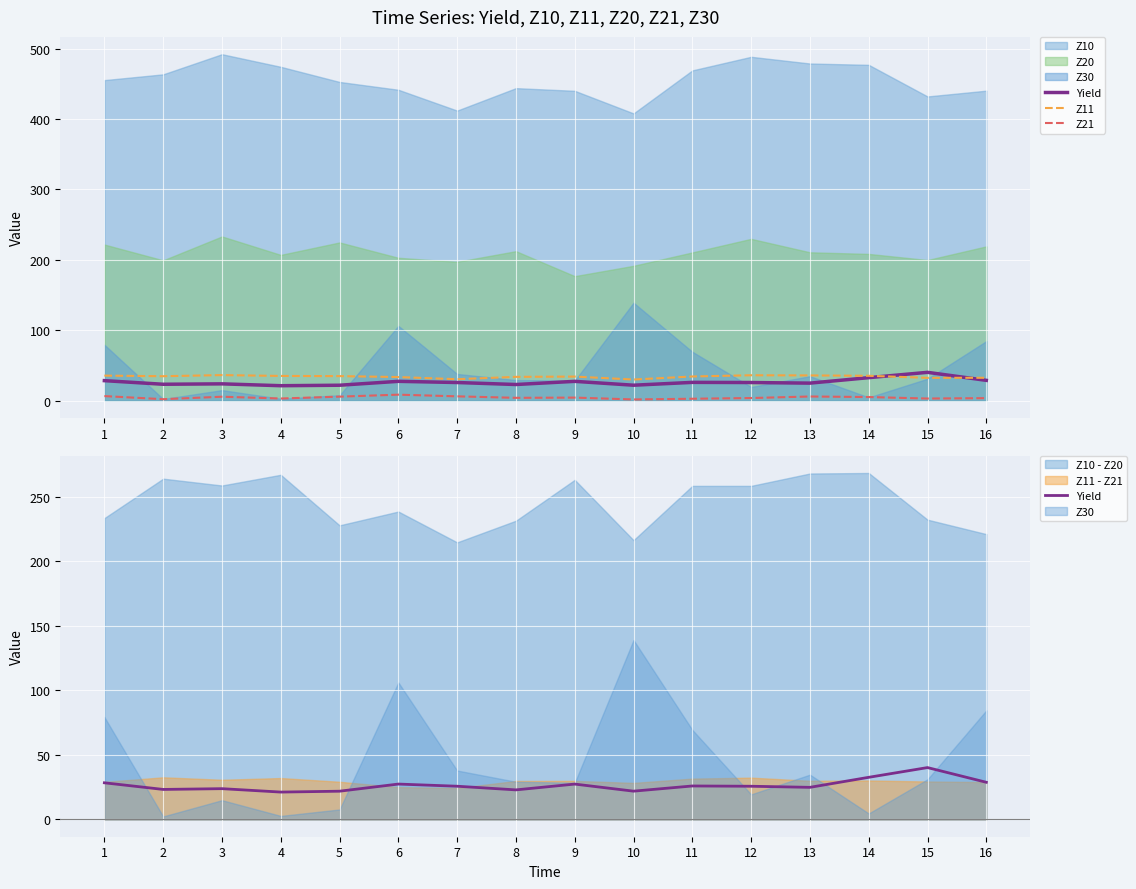

How many data points in Z21 are above 4?

8